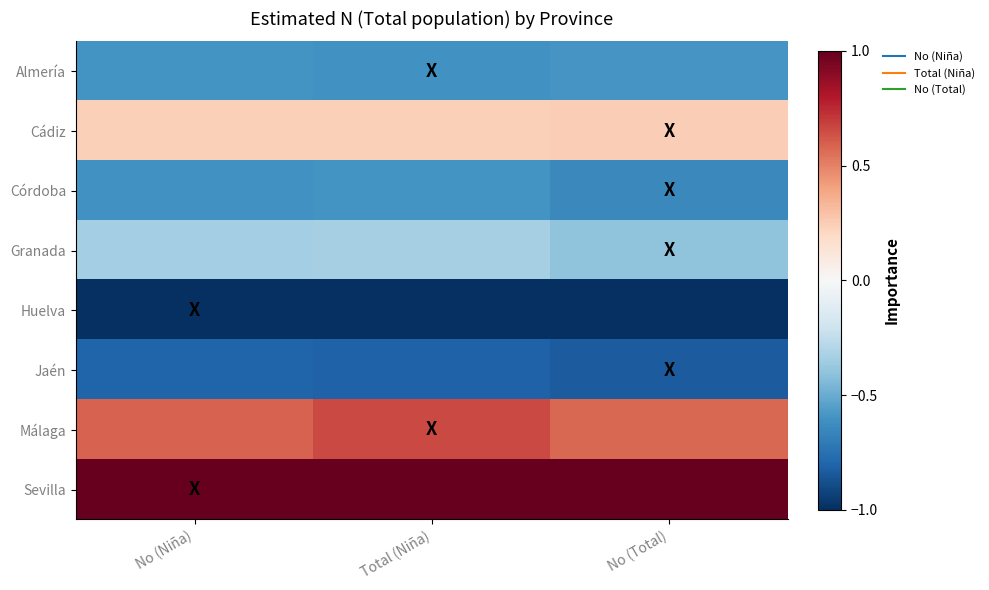

At which category is the sum across all series the highest?

Total (Niña)